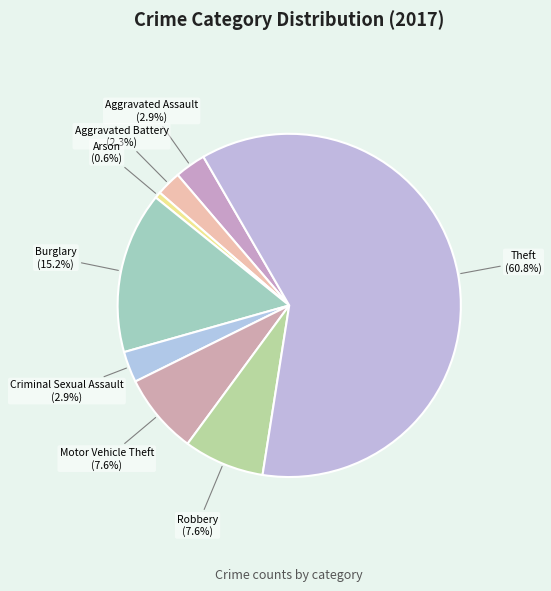

True or false: Aggravated Assault accounts for 12% of the total.

False